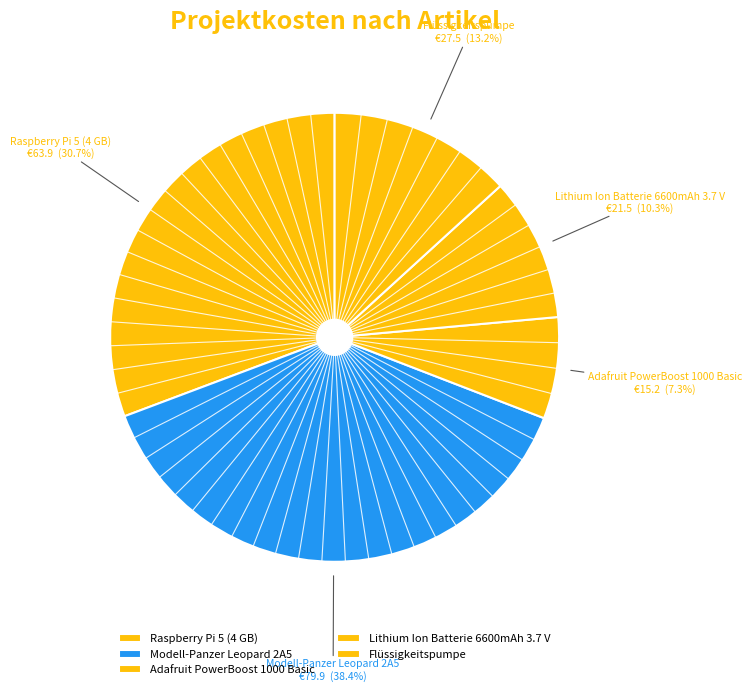

Which has a higher value, Flüssigkeitspumpe or Adafruit PowerBoost 1000 Basic?

Flüssigkeitspumpe